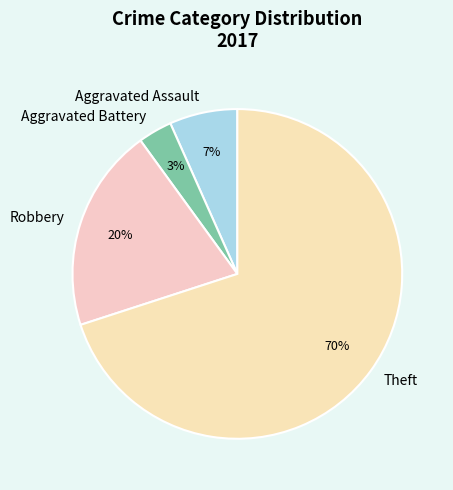

To the nearest percent, what is the average slice percentage?

25%